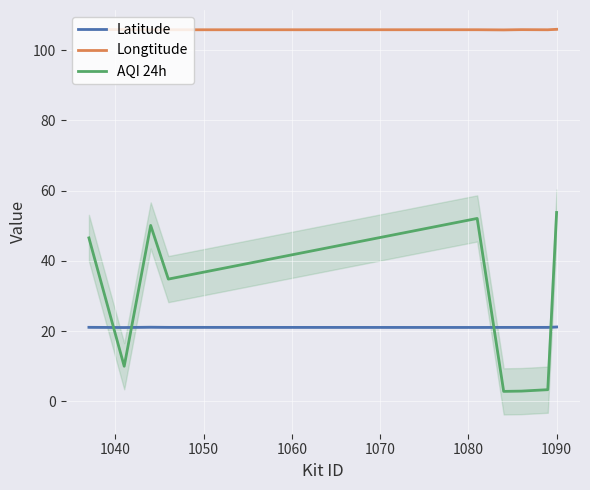

After their last crossing, which series has the higher values: Latitude or AQI 24h?

AQI 24h